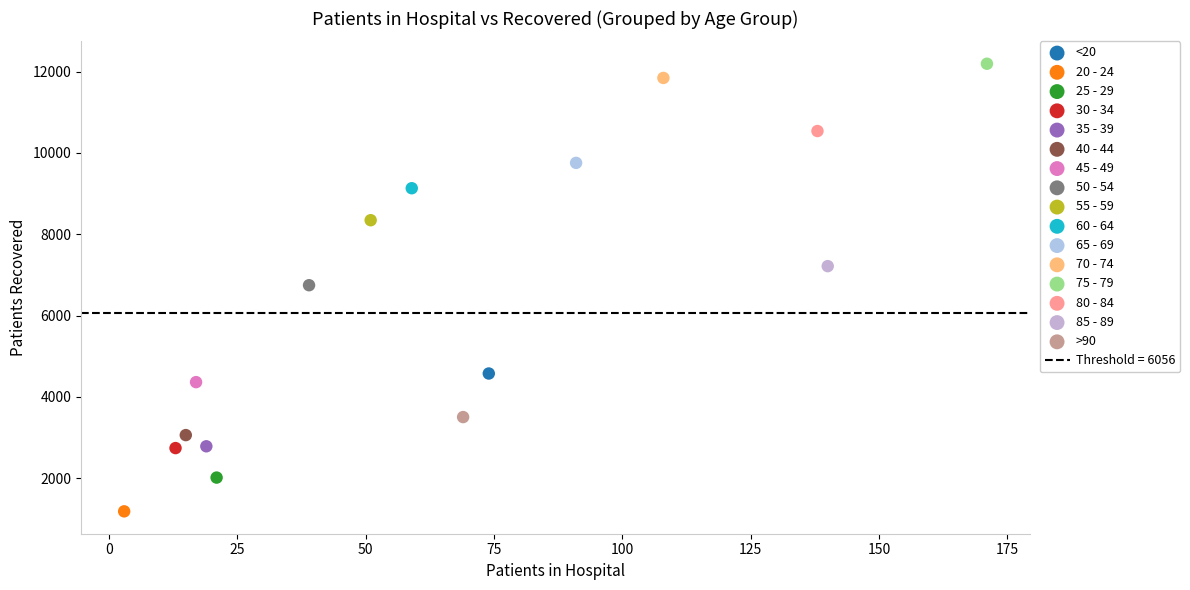

Which series reaches the minimum Y coordinate?

20 - 24